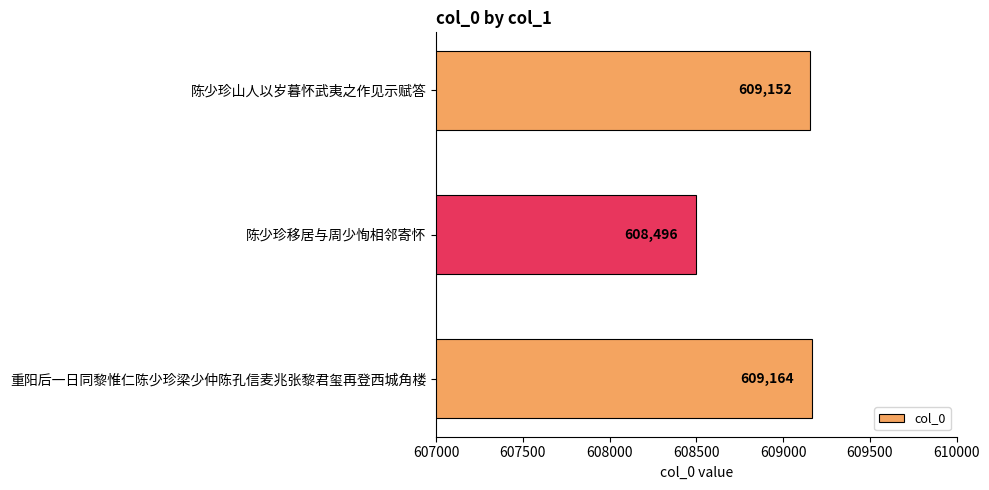

Where is the data nearest to the value 608830?

陈少珍山人以岁暮怀武夷之作见示赋答